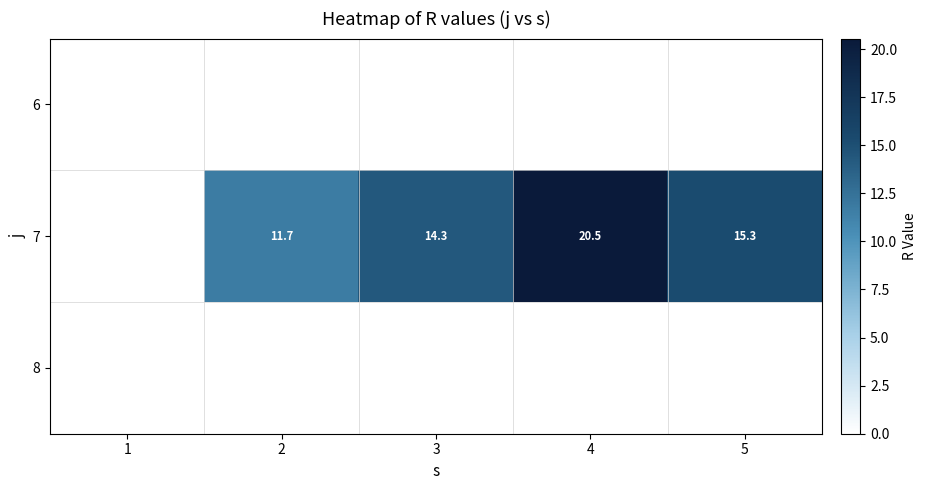

What is the total value across all series at 2?

11.7